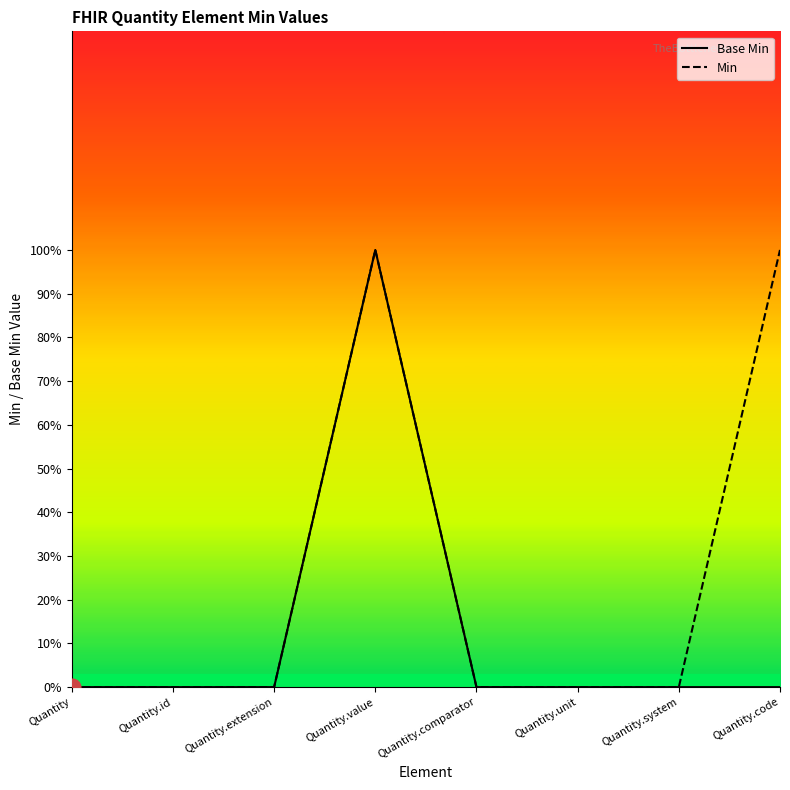

Which category has the lowest value across all series?

Quantity